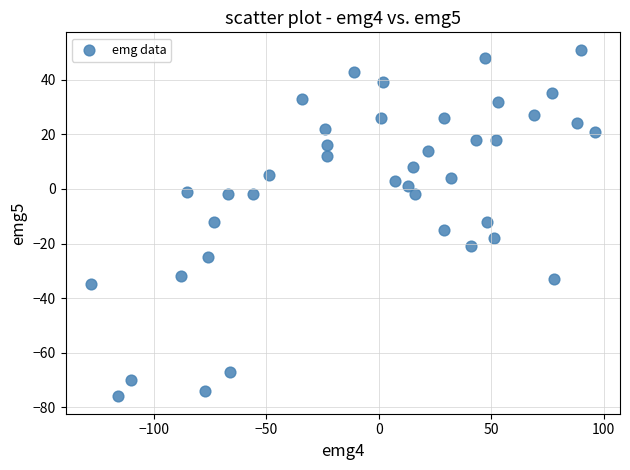

What is the range of X values (max minus min)?

224